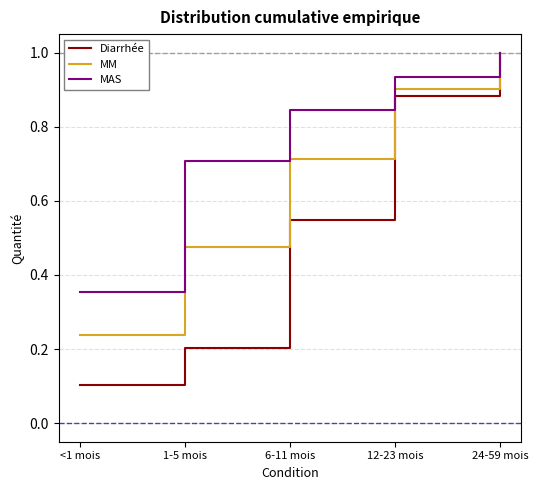

Is it true that MM equals 0.7 at 6-11 mois?

True